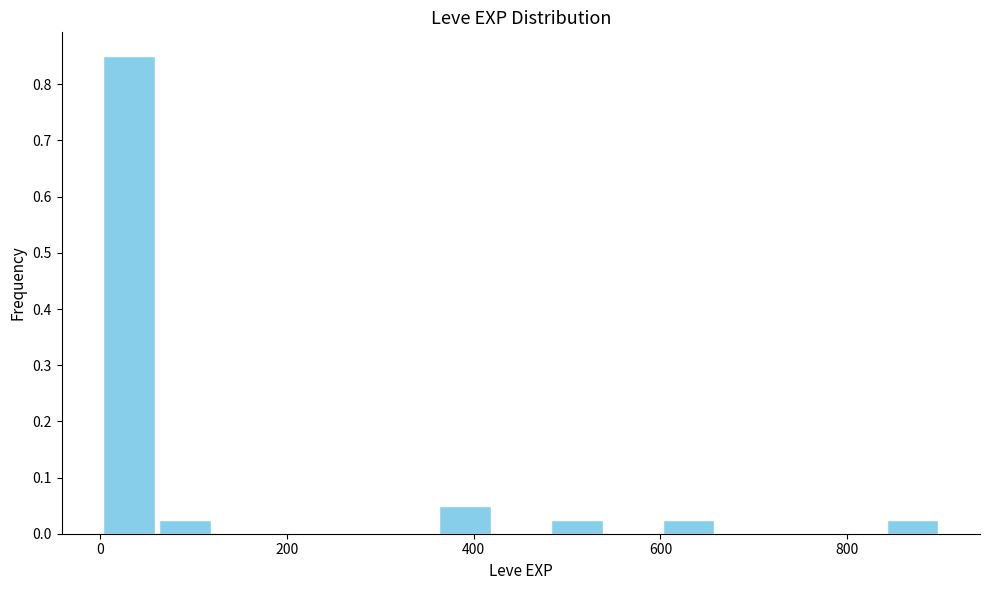

Read against the x-axis, roughly where is the centre of the tallest bar?

40